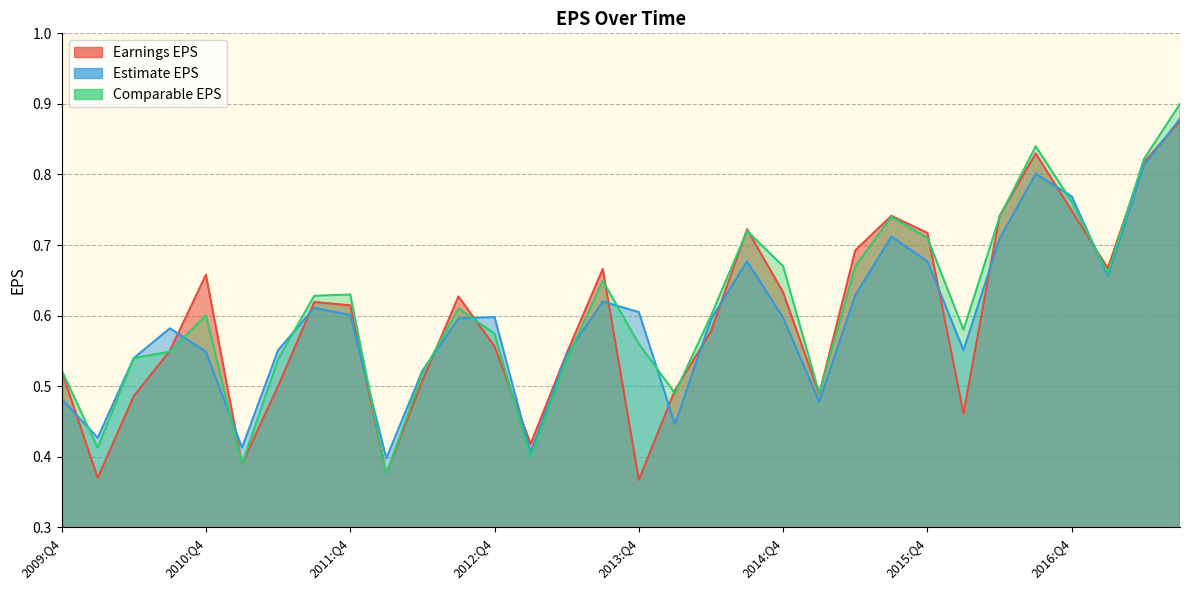

What is the lowest value of the Comparable EPS series?

0.4